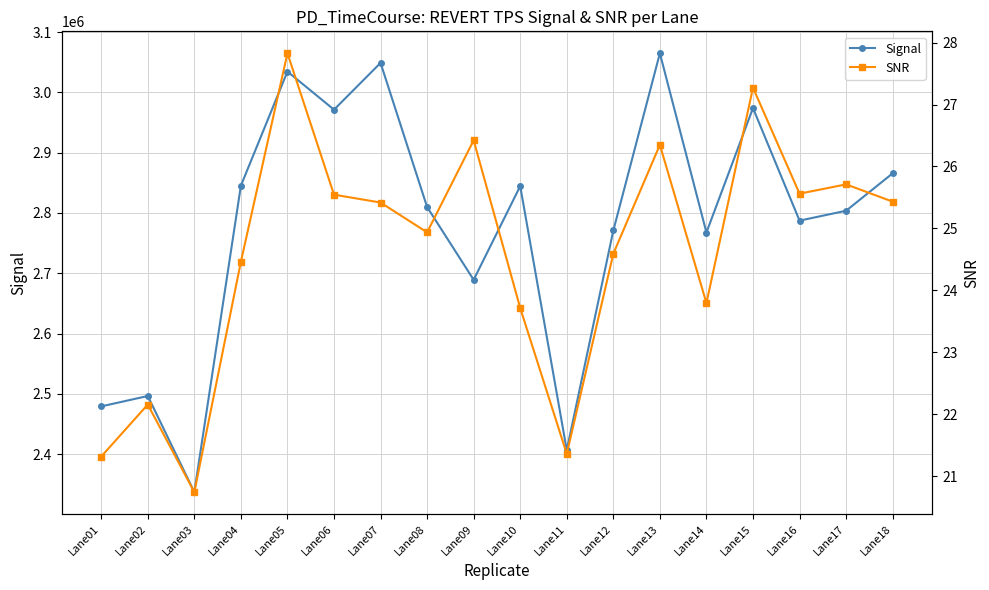

Reading right to left, transcribe all the data shown in this chart.

Signal: 2865664.9	2803621.8	2787235.5	2973871.2	2767553.9	3064731.5	2770877.9	2406684.9	2844440.1	2689131.1	2809794.9	3048773.2	2971222.1	3034477.6	2845137.5	2337098.7	2496452.5	2479225.8
SNR: 25.4	25.7	25.6	27.3	23.8	26.3	24.6	21.4	23.7	26.4	24.9	25.4	25.5	27.8	24.5	20.7	22.2	21.3